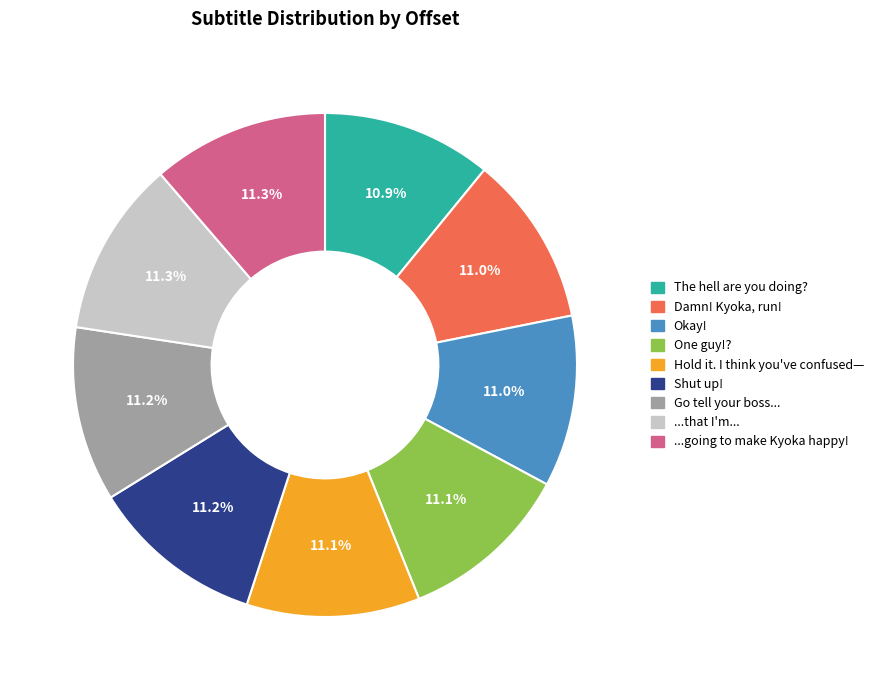

Is there a majority slice in this chart?

No